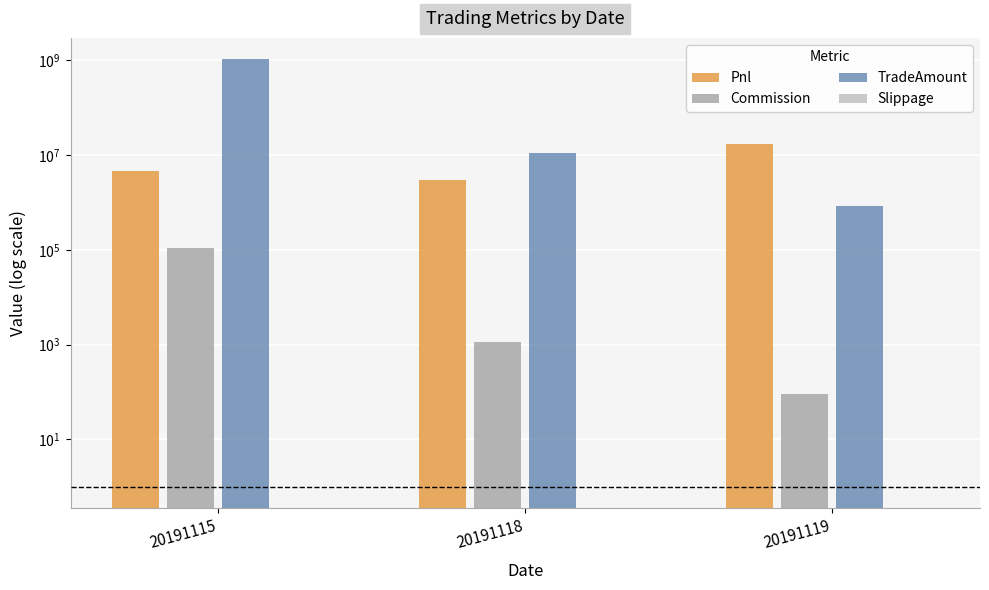

What is the difference between the maximum and minimum values in the Pnl series?

13783533.8